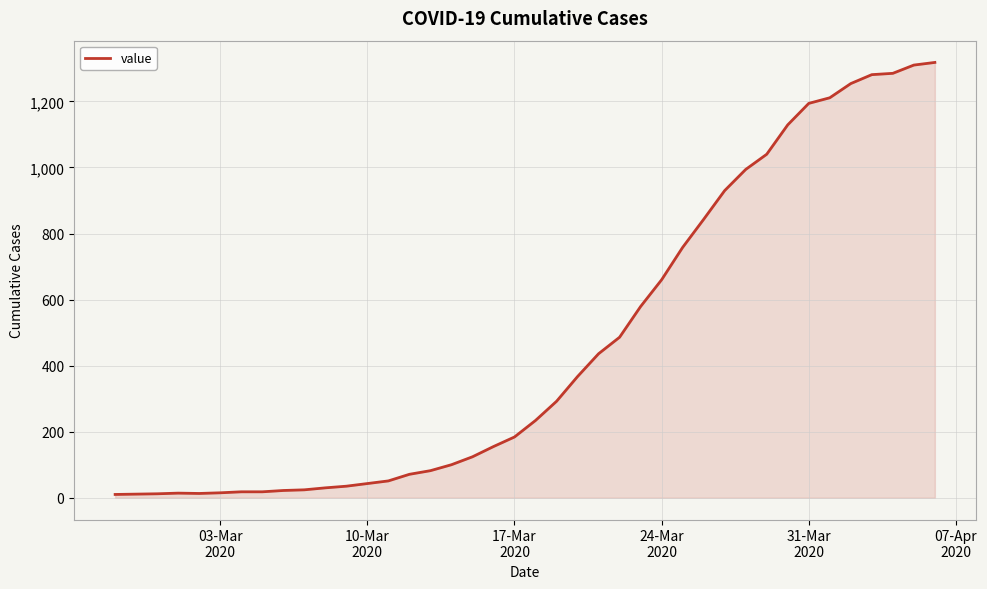

What is the greatest value displayed?

1318